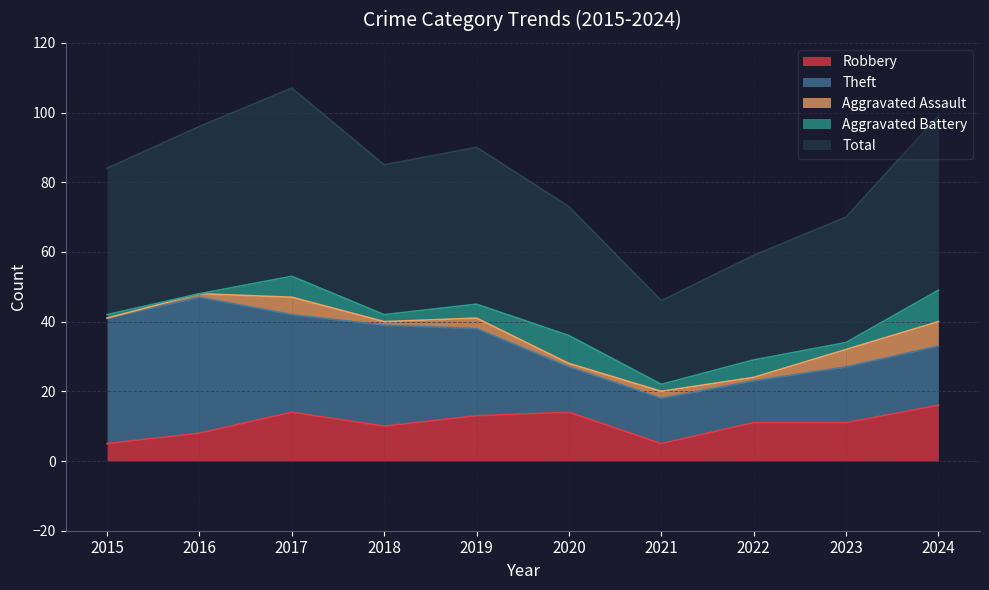

Where is the first local minimum for Aggravated Assault?

2018